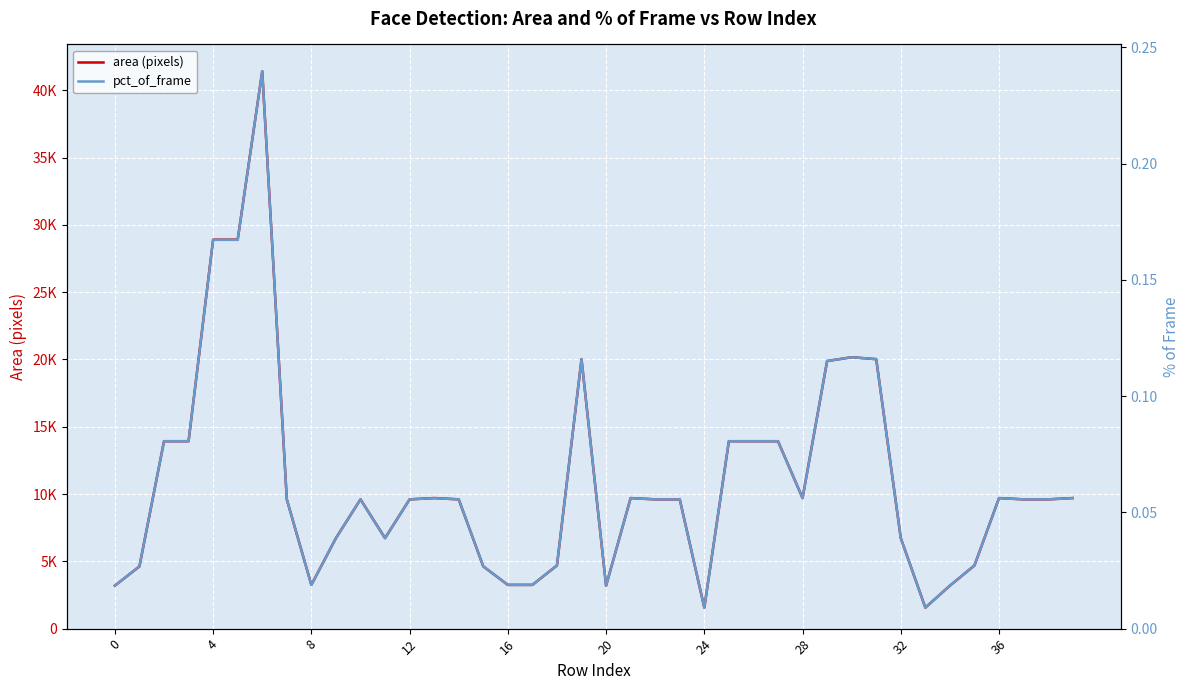

What is the difference between the maximum and minimum values in the area (pixels) series?

39852.0